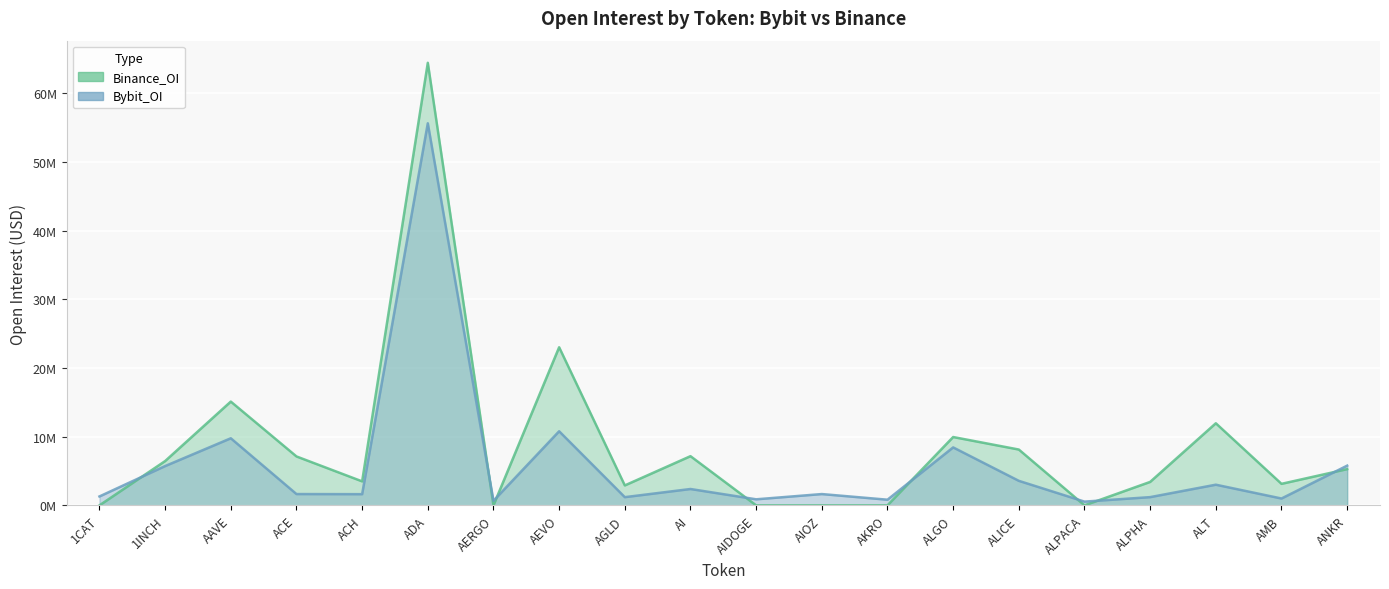

Reading left to right, transcribe all the data shown in this chart.

Bybit_OI: 1CAT=1.3	1INCH=5.7	AAVE=9.8	ACE=1.6	ACH=1.6	ADA=55.6	AERGO=0.7	AEVO=10.8	AGLD=1.2	AI=2.4	AIDOGE=0.9	AIOZ=1.6	AKRO=0.8	ALGO=8.4	ALICE=3.6	ALPACA=0.5	ALPHA=1.2	ALT=3.0	AMB=1.0	ANKR=5.8
Binance_OI: 1CAT=0.0	1INCH=6.5	AAVE=15.1	ACE=7.1	ACH=3.5	ADA=64.5	AERGO=0.0	AEVO=23.0	AGLD=2.9	AI=7.2	AIDOGE=0.0	AIOZ=0.0	AKRO=0.0	ALGO=10.0	ALICE=8.1	ALPACA=0.0	ALPHA=3.4	ALT=12.0	AMB=3.1	ANKR=5.3